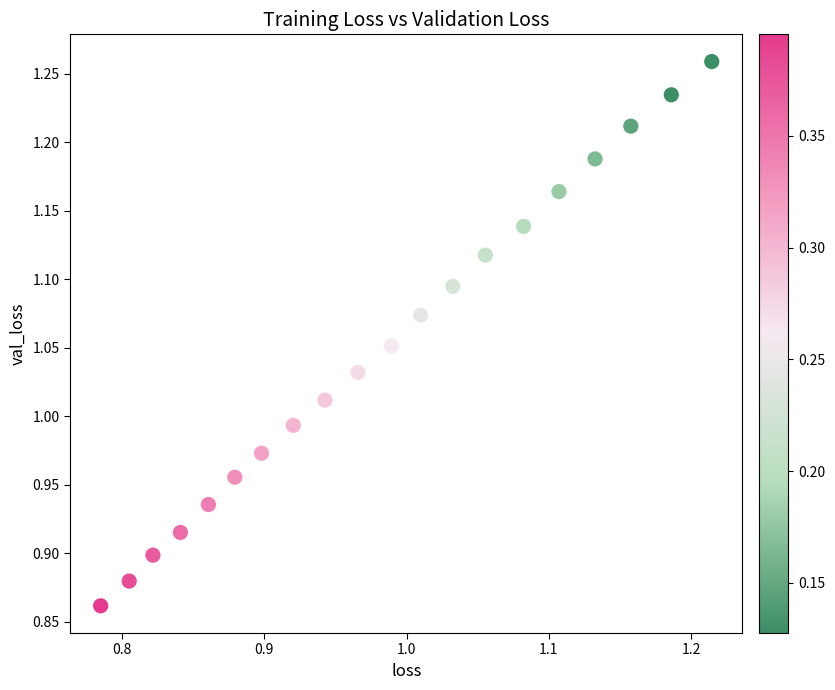

What is the range of X values (max minus min)?

0.4